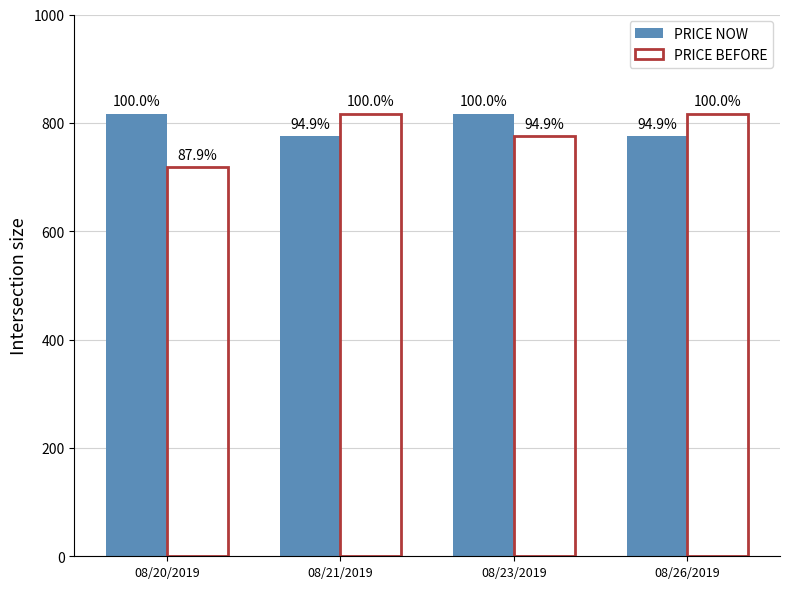

What are all the series names shown in the legend?

PRICE NOW, PRICE BEFORE